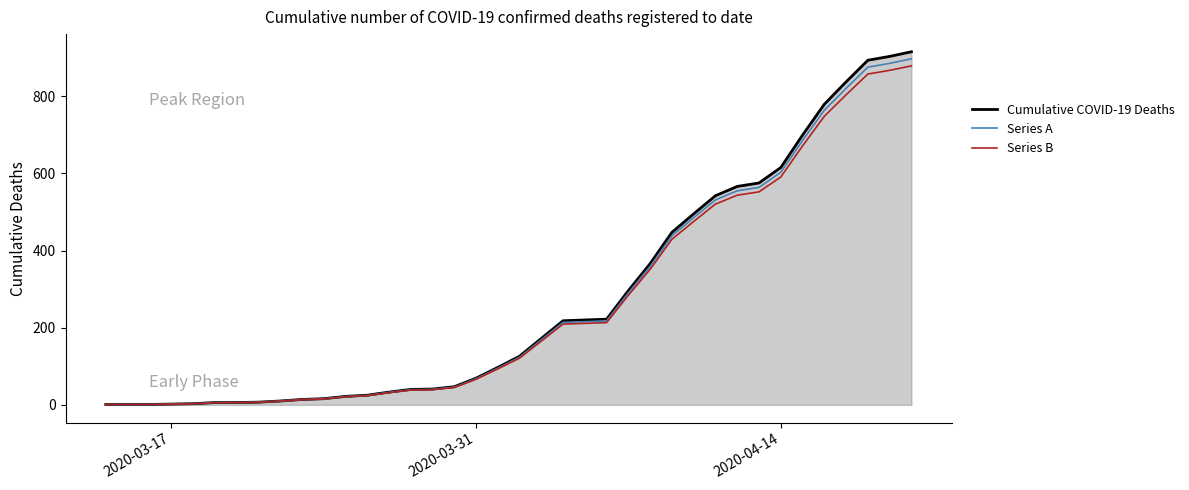

Which series has the largest range (max minus min)?

Cumulative COVID-19 Deaths